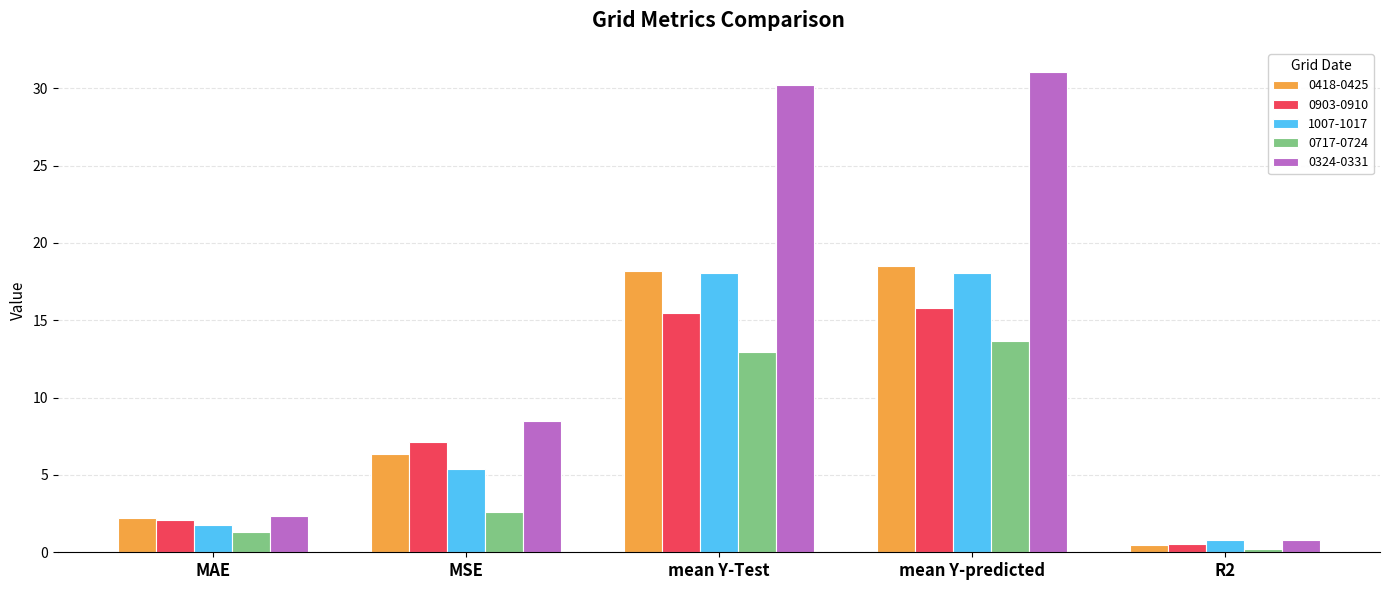

What is the difference between the maximum and minimum values in the 1007-1017 series?

17.3